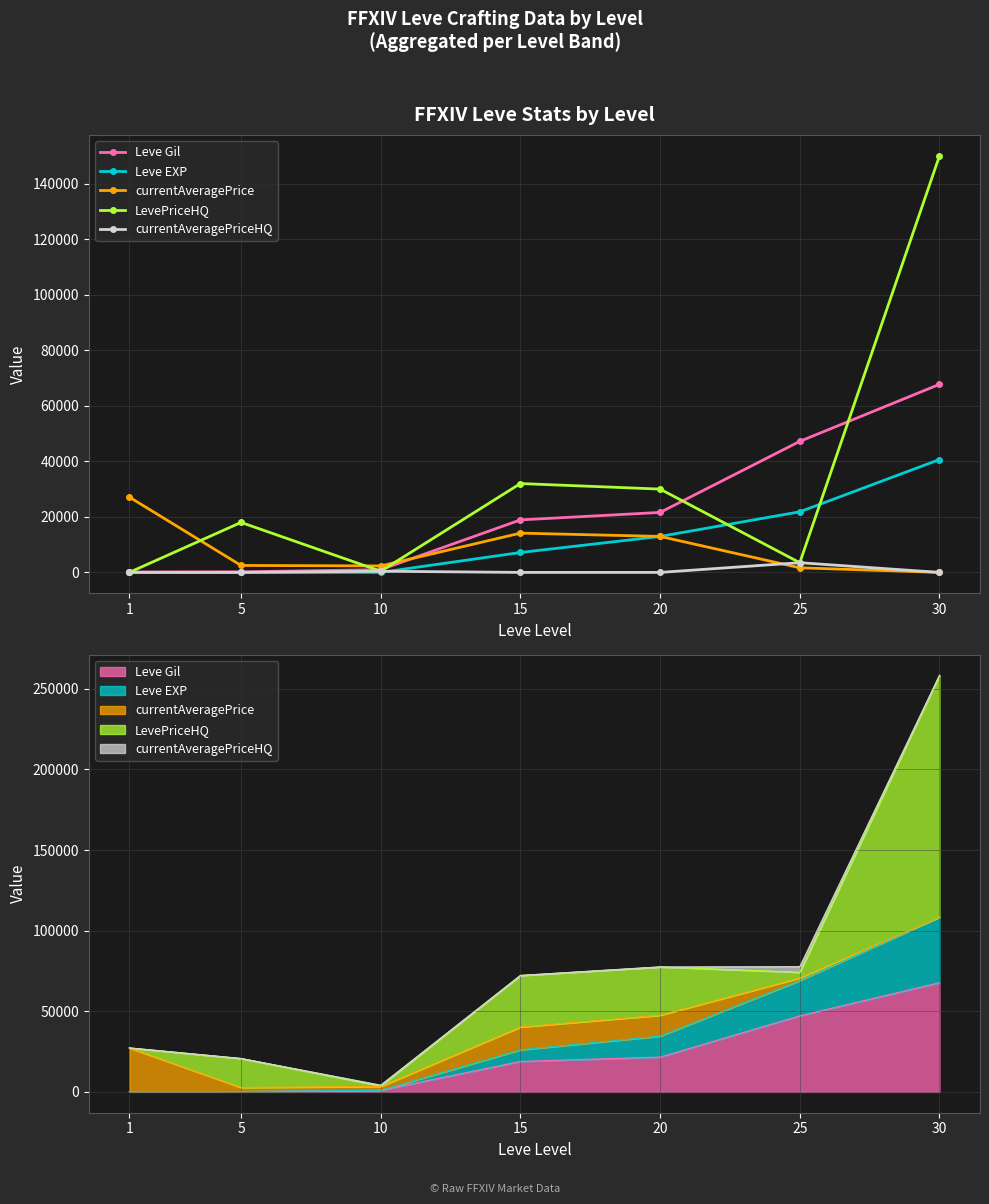

What is the value of the LevePriceHQ point at the 6th from the left?

3500